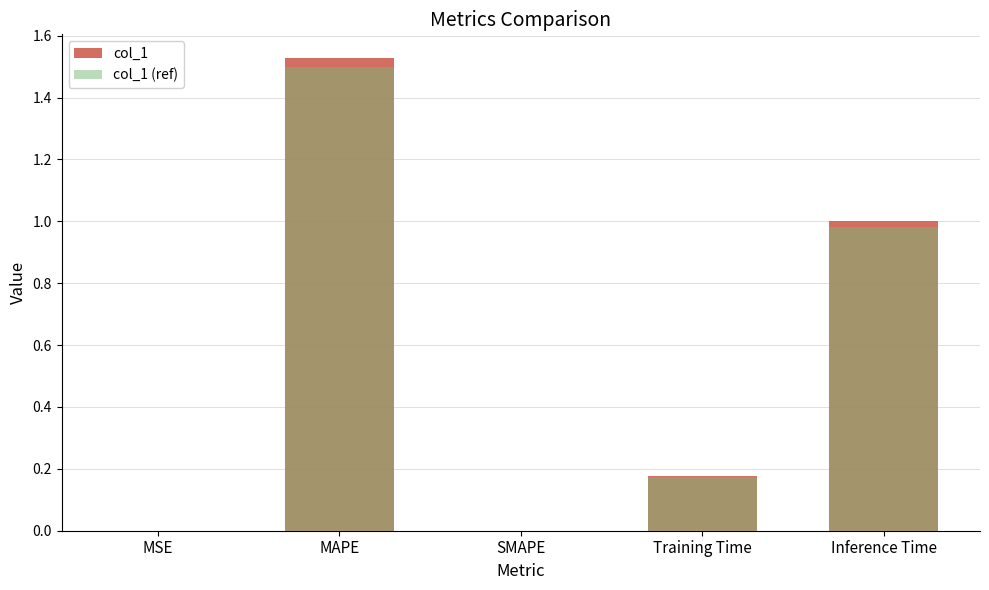

Which series has the widest spread of values?

col_1